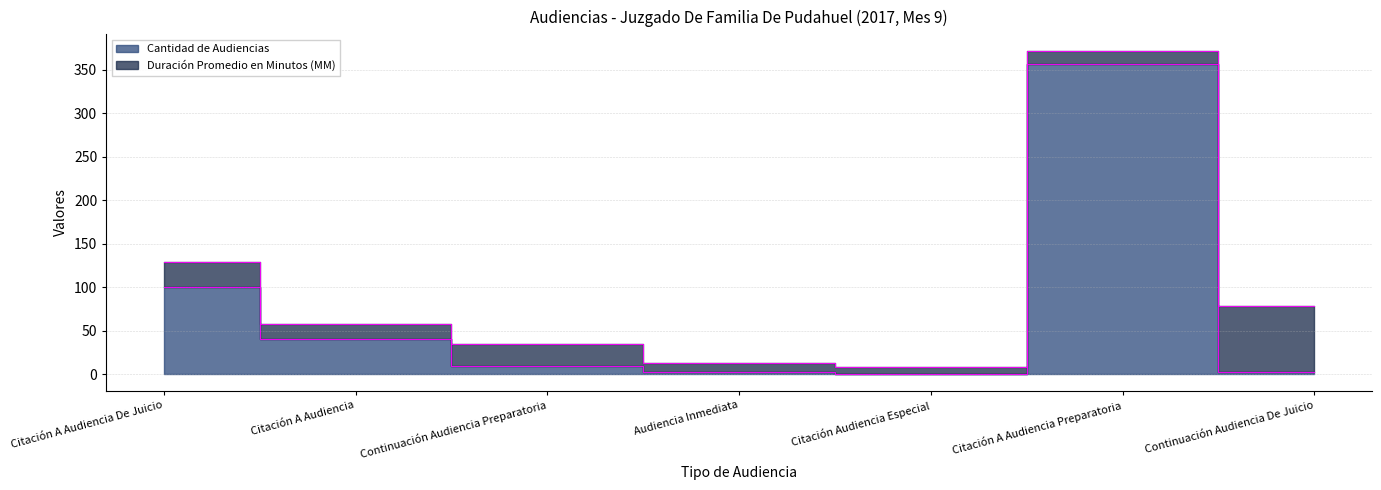

Does the chart display data point markers on the line(s)?

No